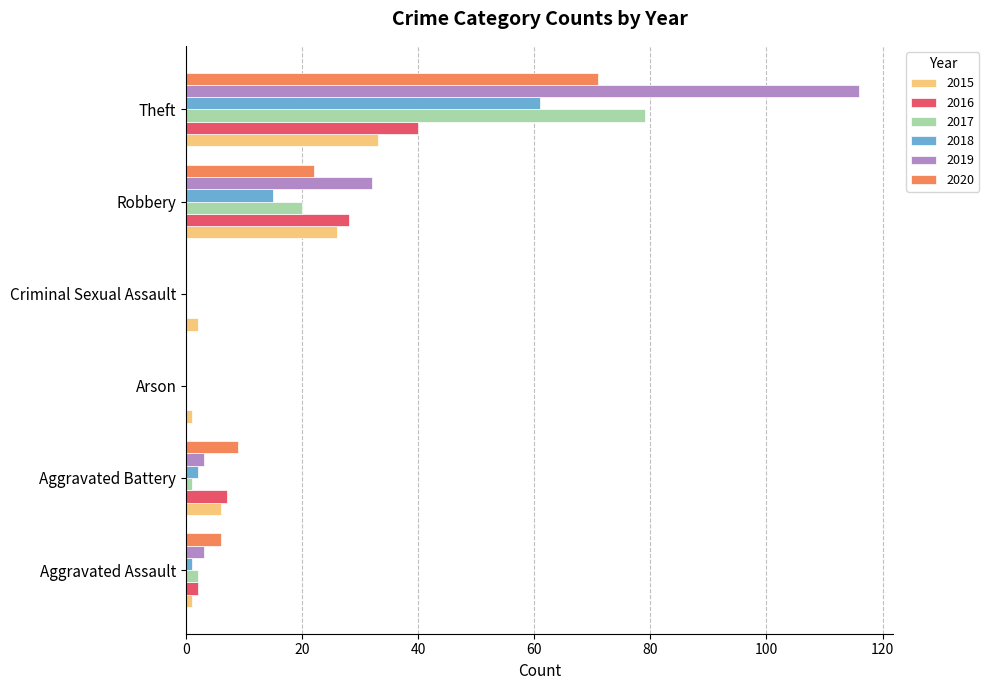

Which series changed the most between Robbery and Theft?

2019